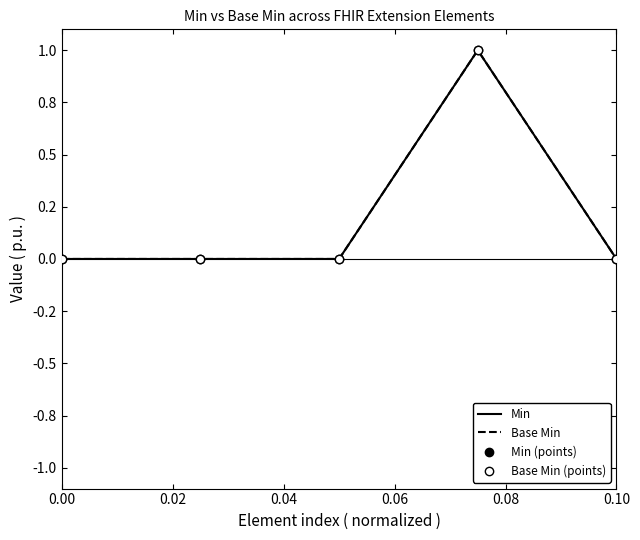

List the series in order of their peak value, lowest first.

Min, Base Min